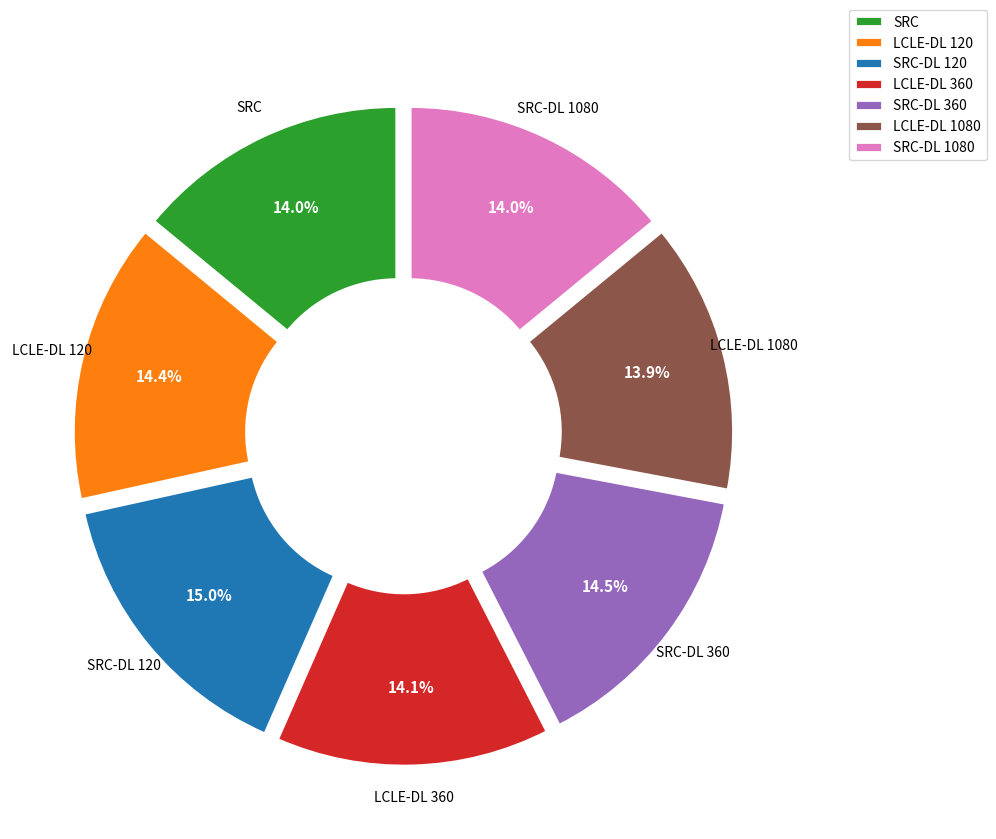

Is it true that SRC-DL 360 is 29% of the pie?

False